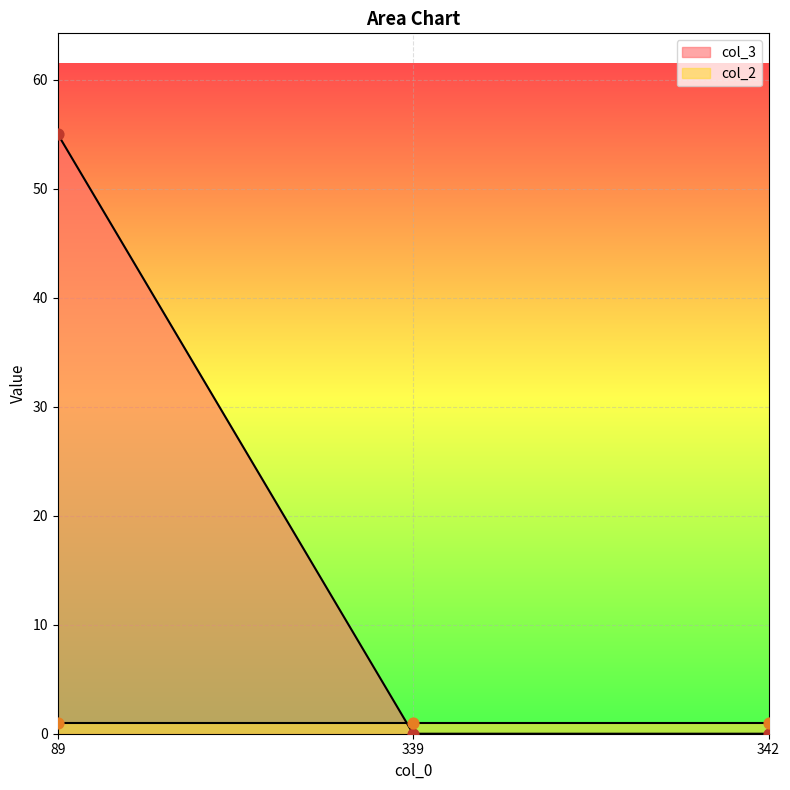

What is the change in value from 89 to 339?

-55